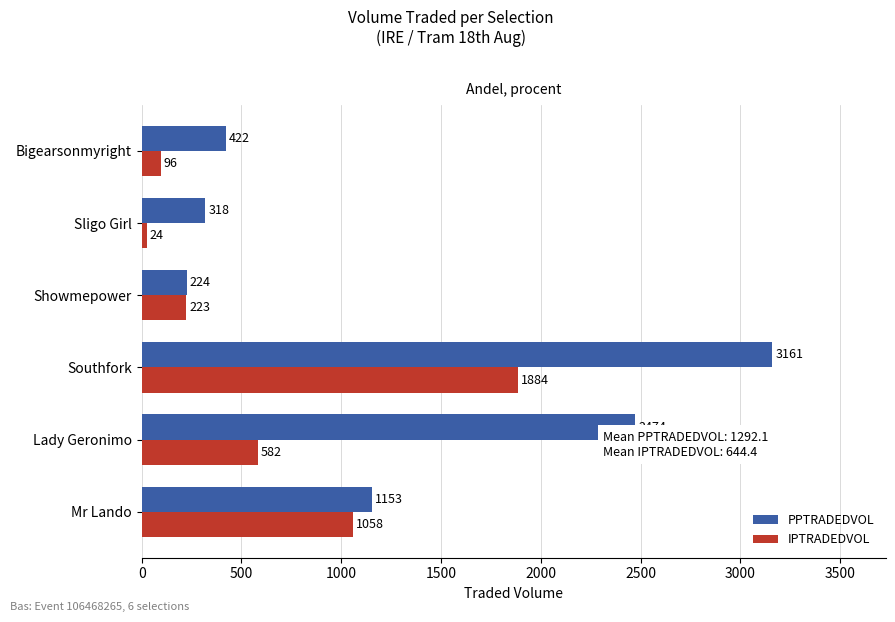

The PPTRADEDVOL series shows 224.5 at Showmepower. True or false?

True